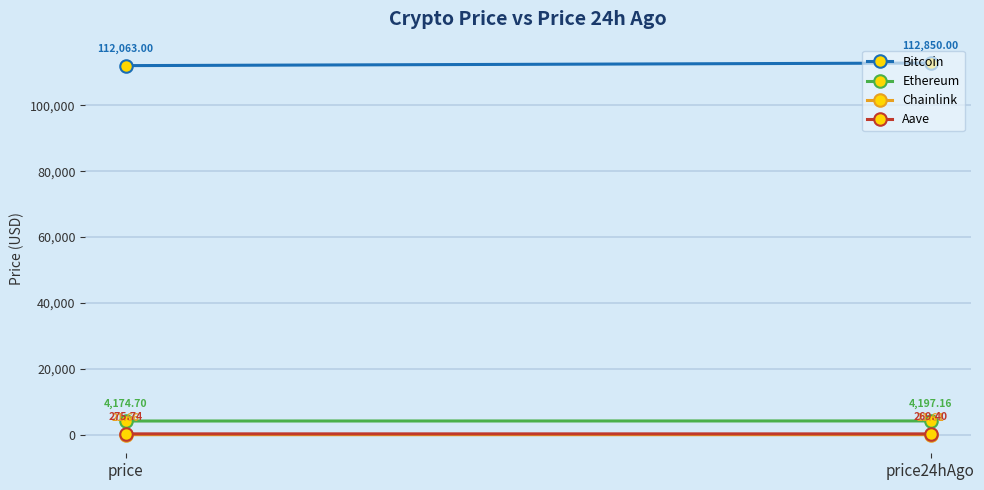

Reading right to left, what are all the values shown in this chart?

Bitcoin: price24hAgo=112850.0	price=112063.0
Ethereum: price24hAgo=4197.2	price=4174.7
Chainlink: price24hAgo=21.6	price=21.7
Aave: price24hAgo=269.4	price=275.7